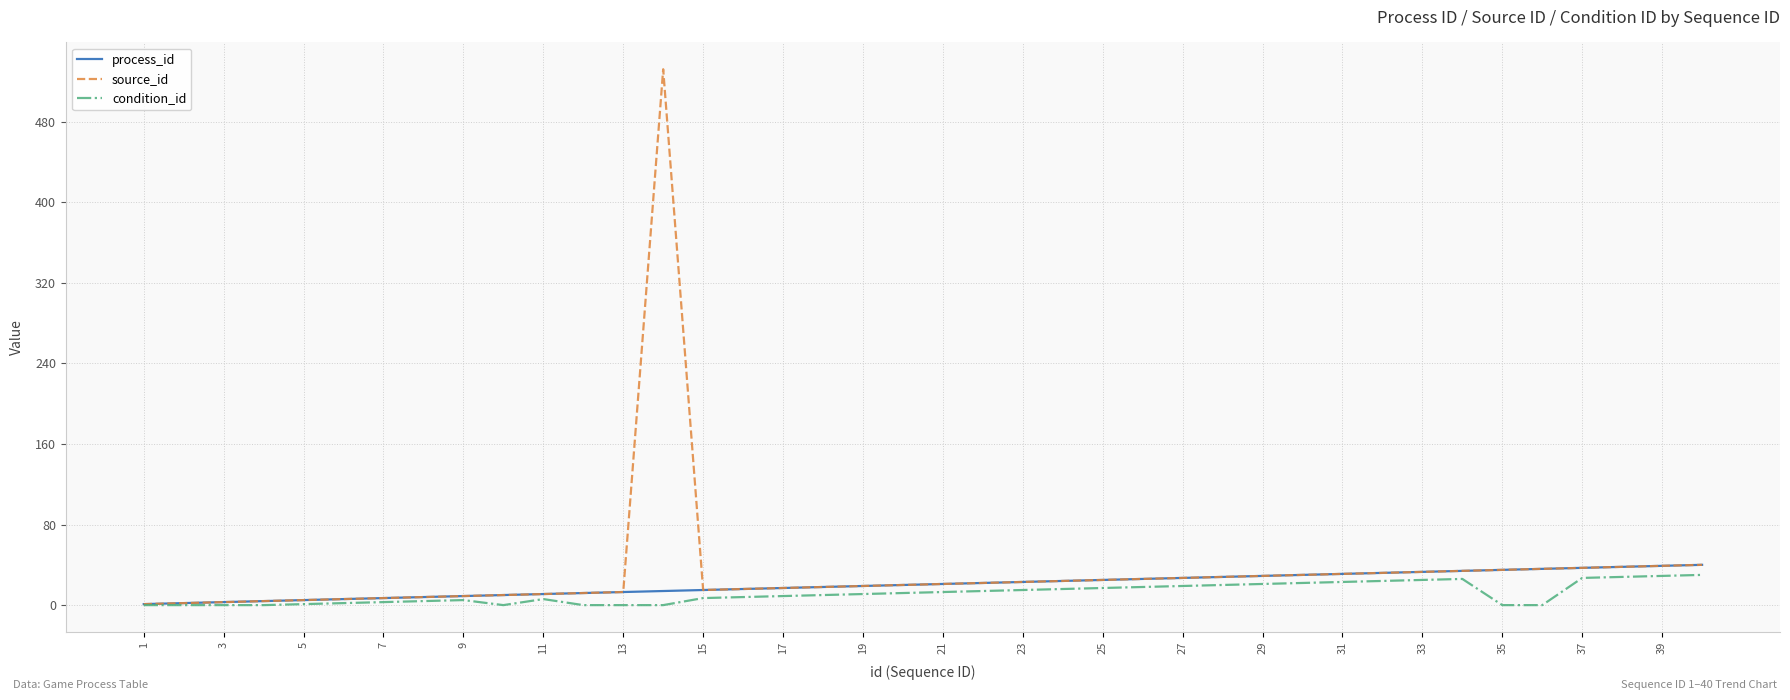

What is the highest value of the process_id series?

40